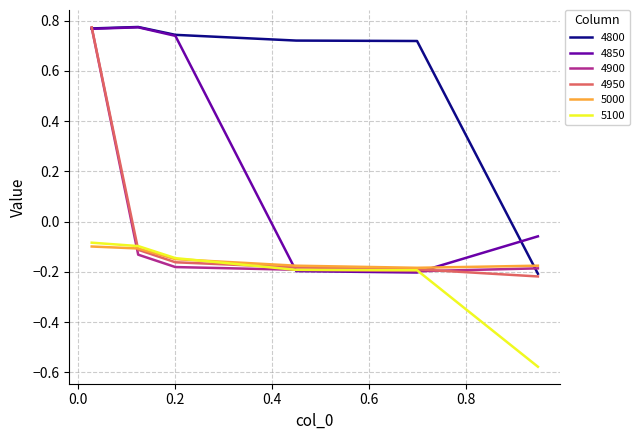

Which series has the largest total across all categories?

4800